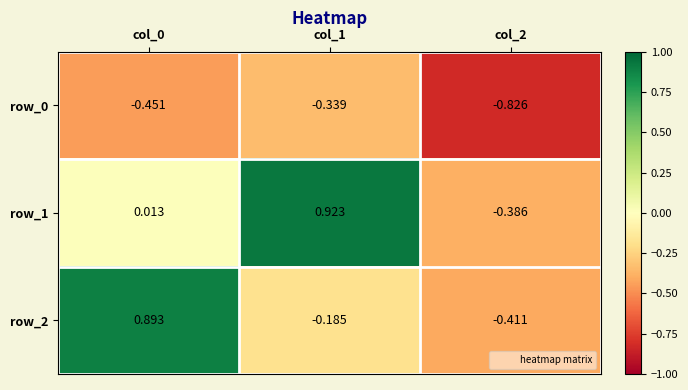

What is the difference between the maximum and minimum values in the row_2 series?

1.3